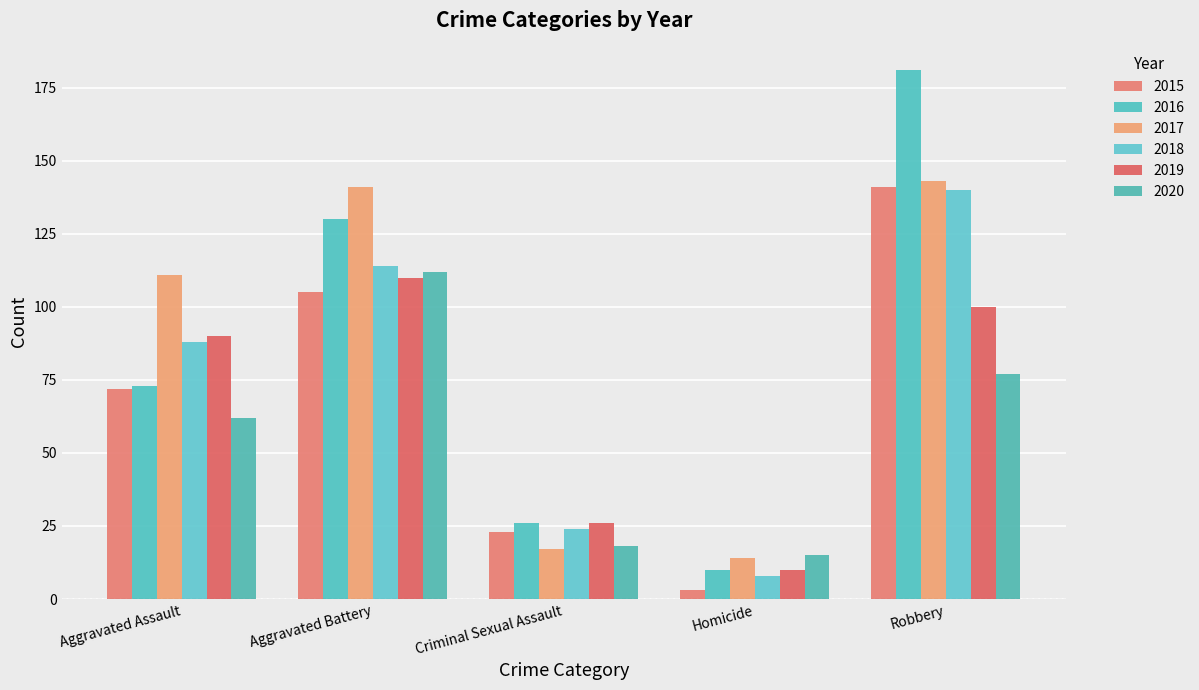

What is the difference between the 2020 values at Robbery and Aggravated Battery?

35